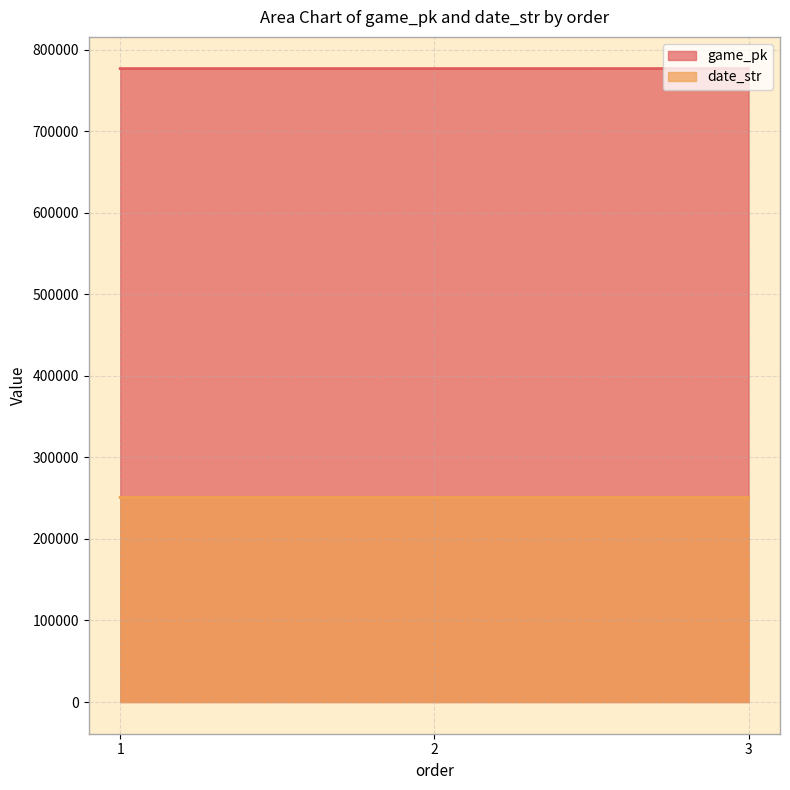

Which category has the highest value across all series?

3